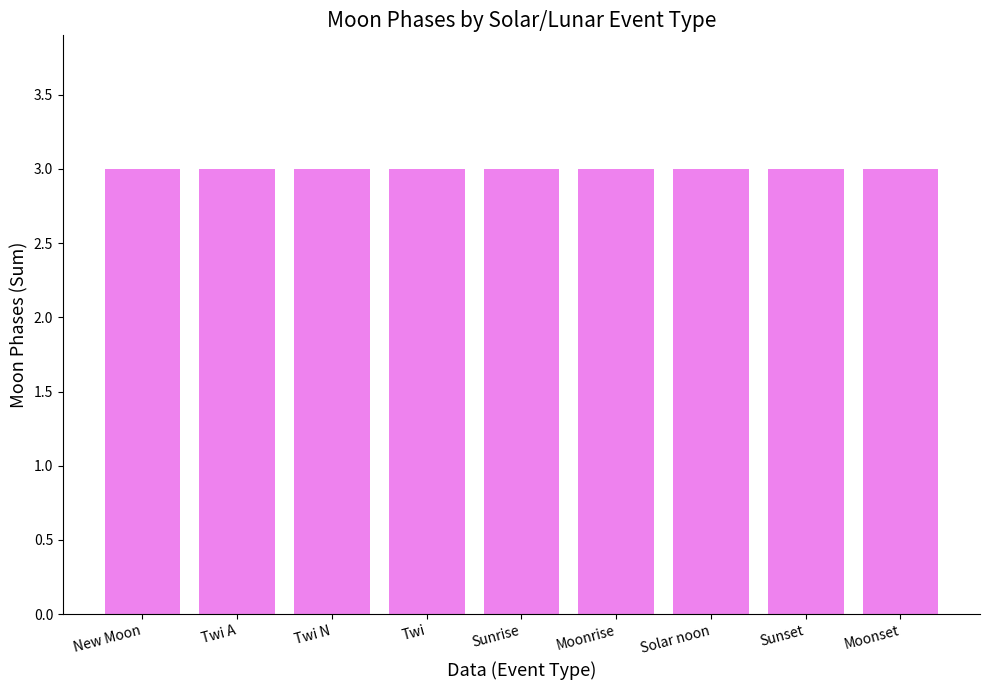

True or false: the data shows 2 at Twi N.

False